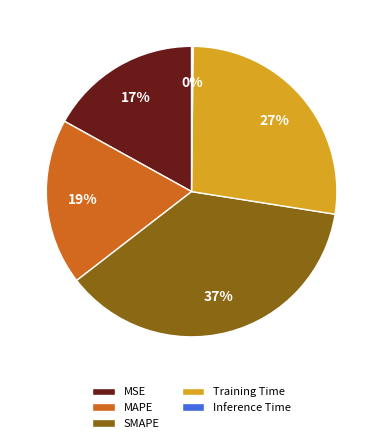

Which slice is the largest?

SMAPE